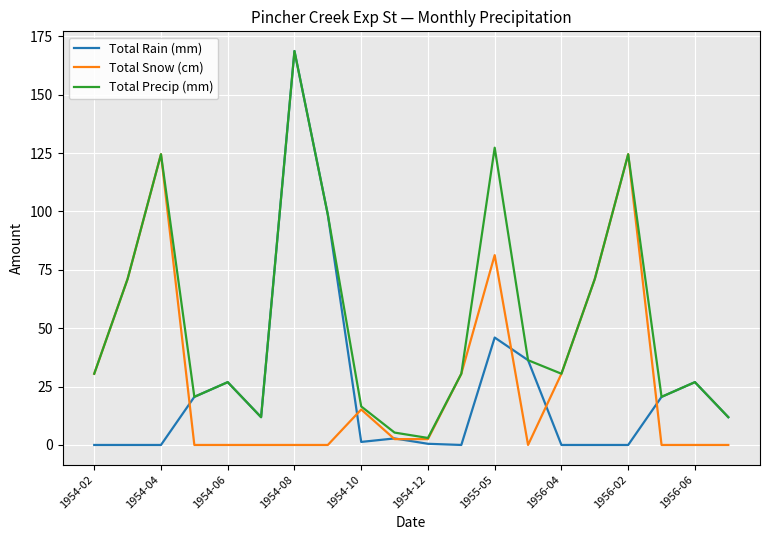

How many interior local valleys does the Total Precip (mm) series have?

5